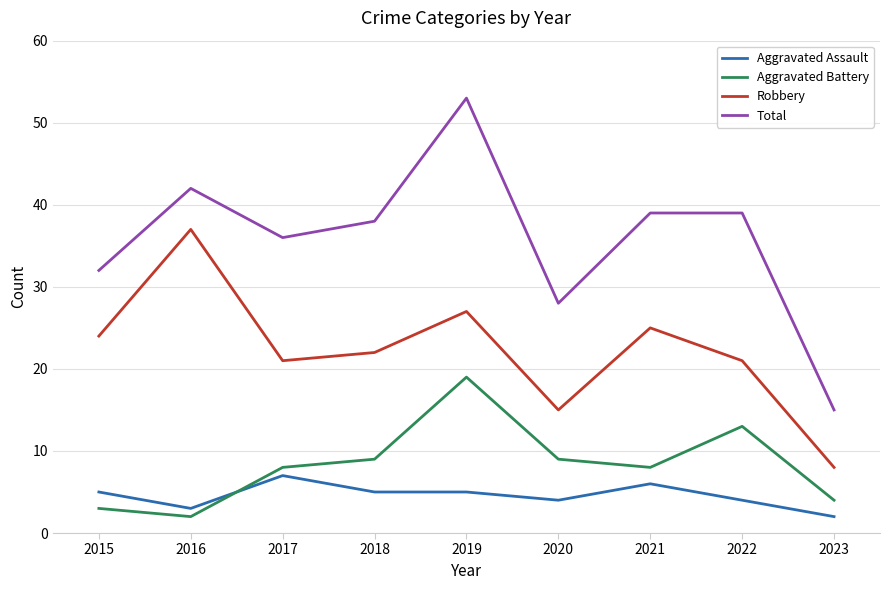

Which series changed the most between 2016 and 2018?

Robbery